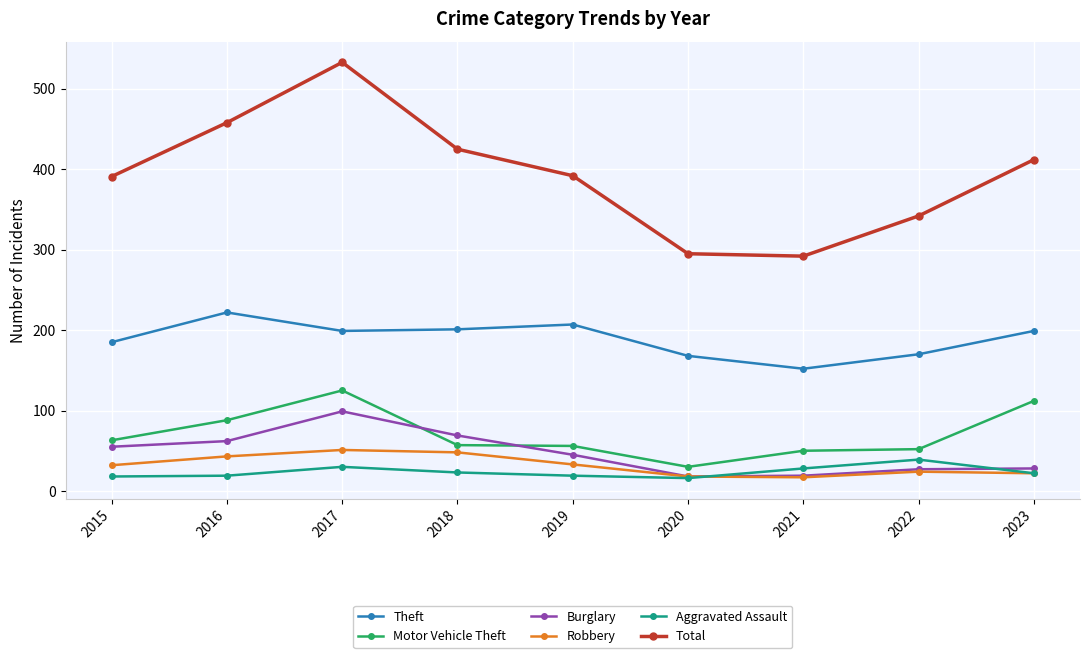

What is the difference between the Aggravated Assault values at 2020 and 2019?

3